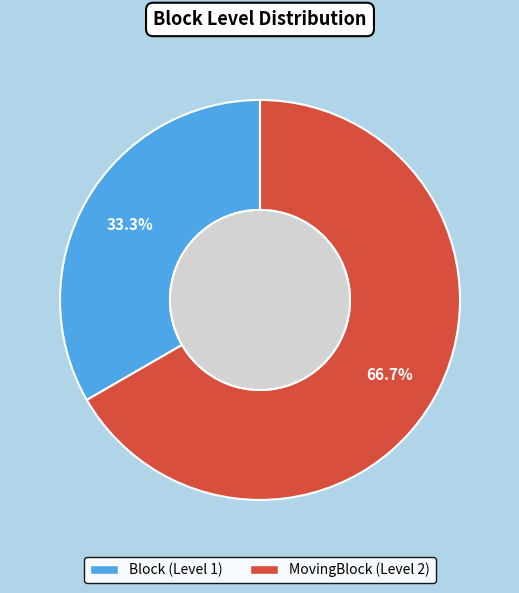

True or false: Block accounts for 22% of the total.

False